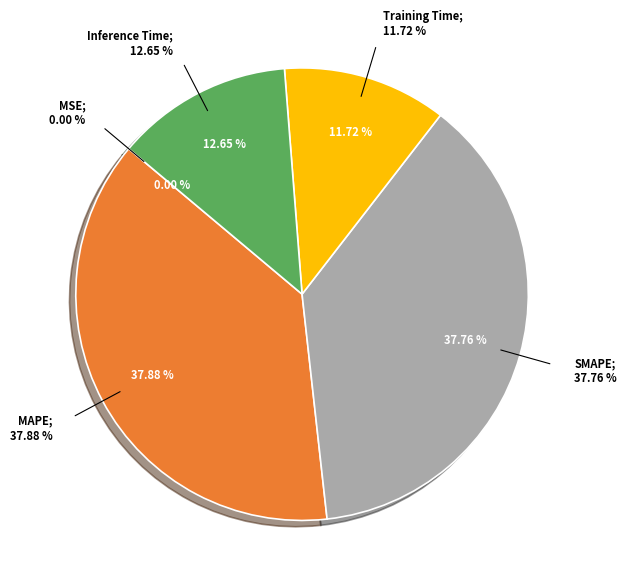

To the nearest percent, what portion does Training Time represent?

12%